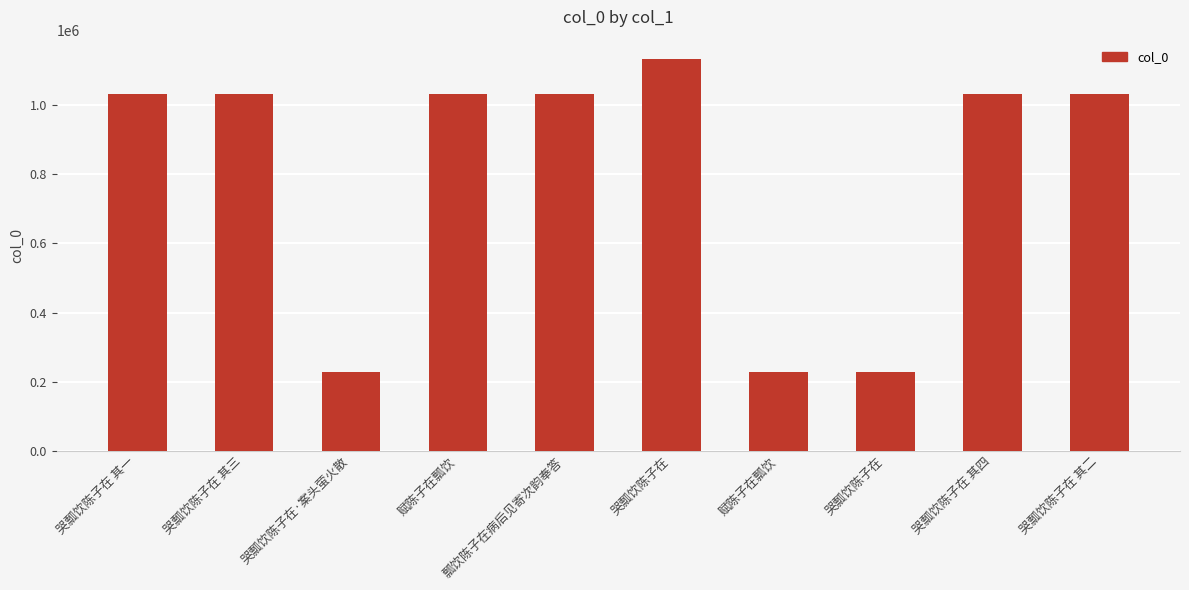

Are the bars horizontal?

No